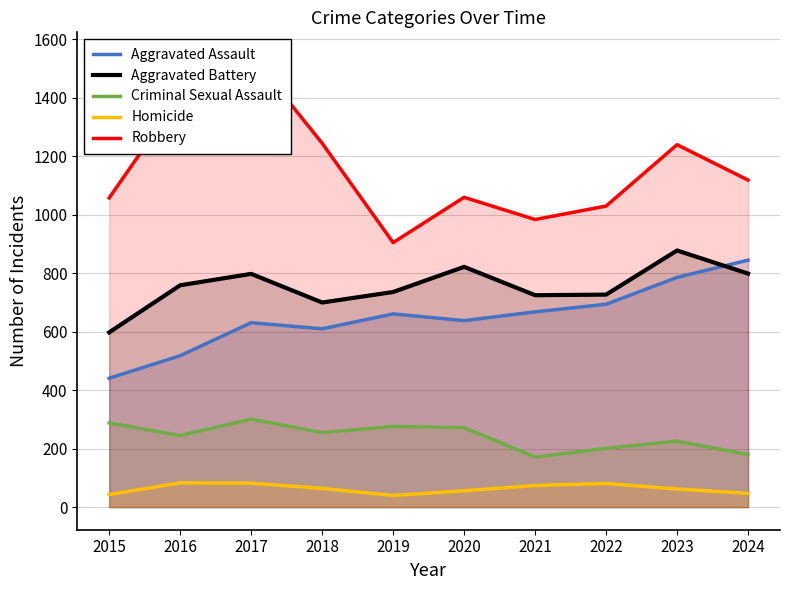

How many interior local valleys does the Aggravated Assault series have?

2